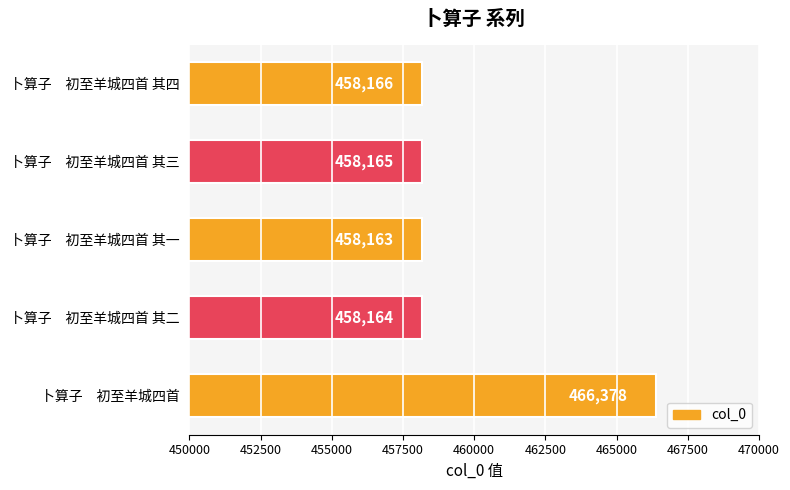

Does the chart contain stacked bars?

No